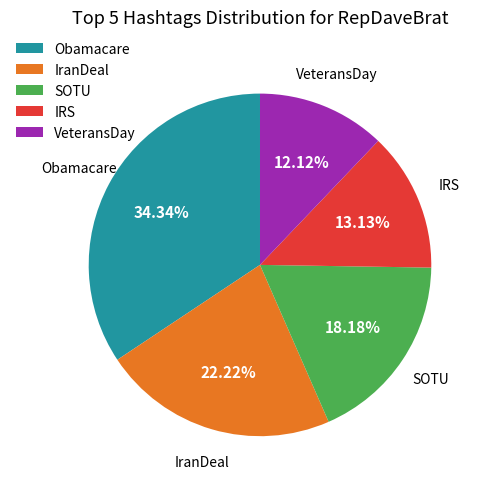

Is it true that Obamacare is 34% of the pie?

True